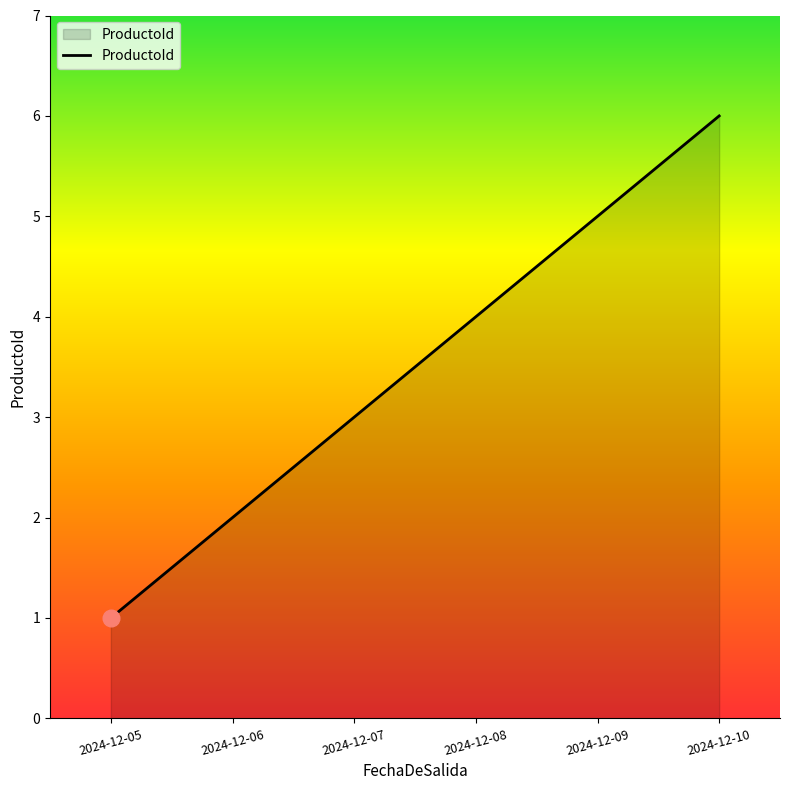

Does the chart display data point markers on the line(s)?

No